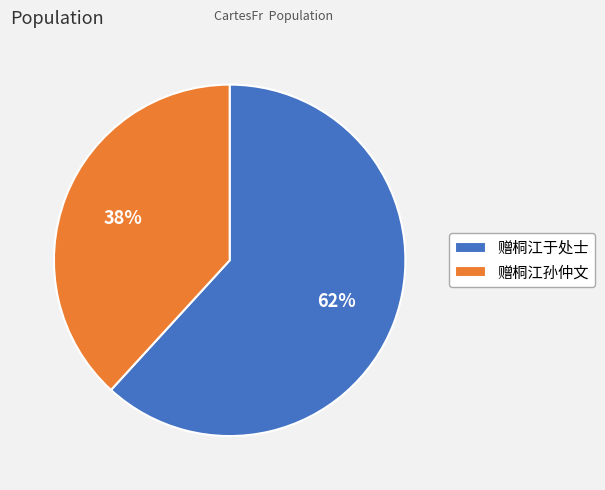

Which slice represents more than half of the pie?

赠桐江于处士